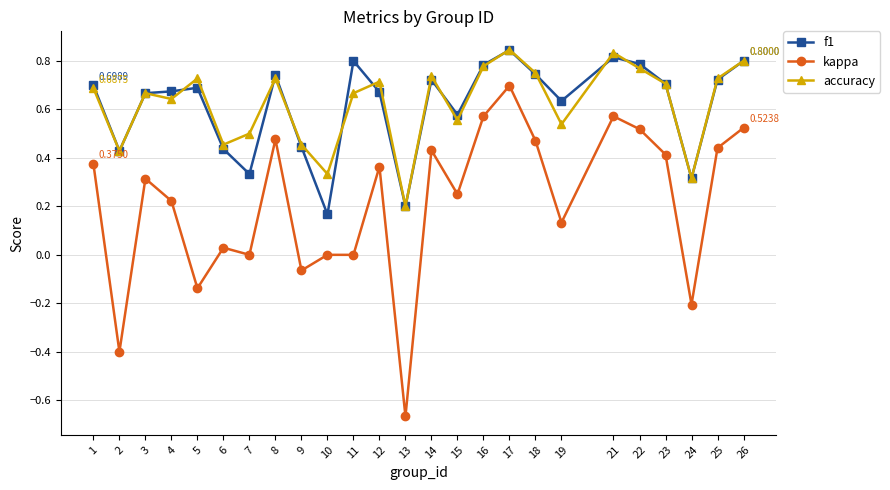

At 22, list the series in order from largest to smallest.

f1, accuracy, kappa